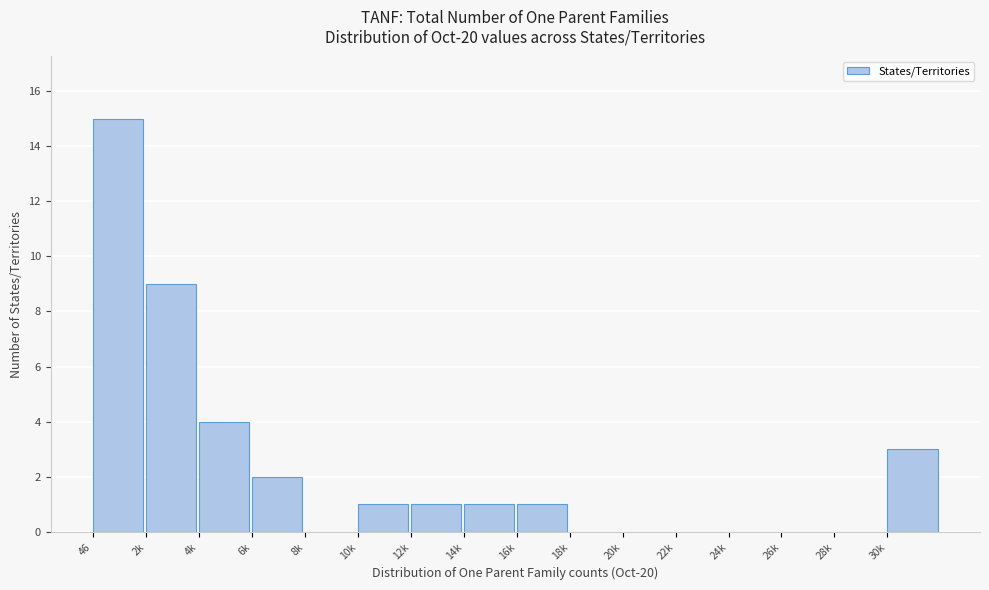

Reading right to left, transcribe all the data shown in this chart.

30k=3	28k=0	26k=0	24k=0	22k=0	20k=0	18k=0	16k=1	14k=1	12k=1	10k=1	8k=0	6k=2	4k=4	2k=9	46=15